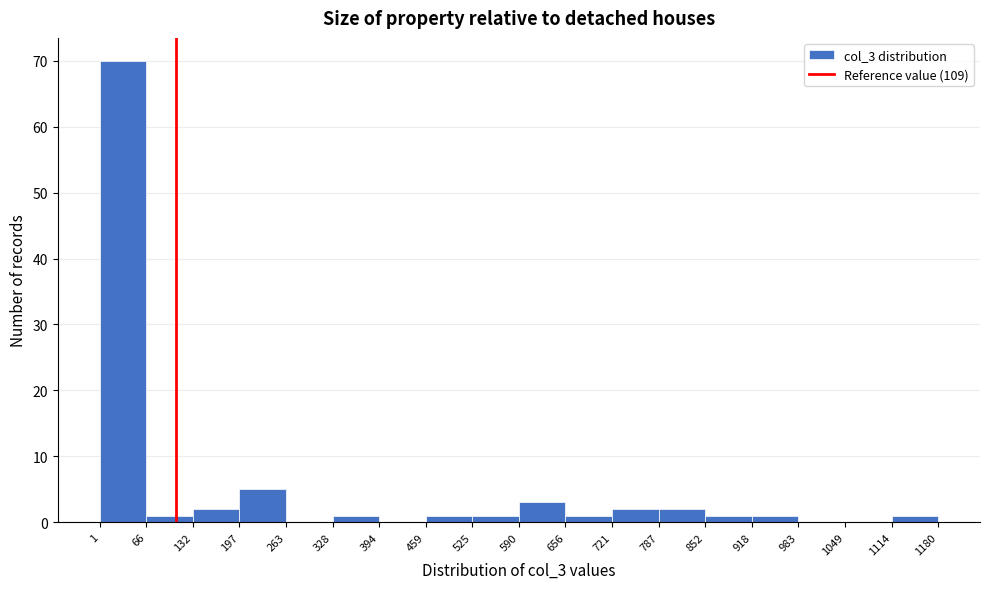

Reading left to right, list every bar in this chart as the range it spans on the x-axis followed by its height. The values are not printed on the chart, so give them approximately, as read against the axis.

1 to 66: 70
66 to 132: 1
132 to 197: 2
197 to 263: 5
263 to 328: 0
328 to 394: 1
394 to 459: 0
459 to 525: 1
525 to 590: 1
590 to 656: 3
656 to 721: 1
721 to 787: 2
787 to 852: 2
852 to 918: 1
918 to 983: 1
983 to 1049: 0
1049 to 1114: 0
1114 to 1180: 1